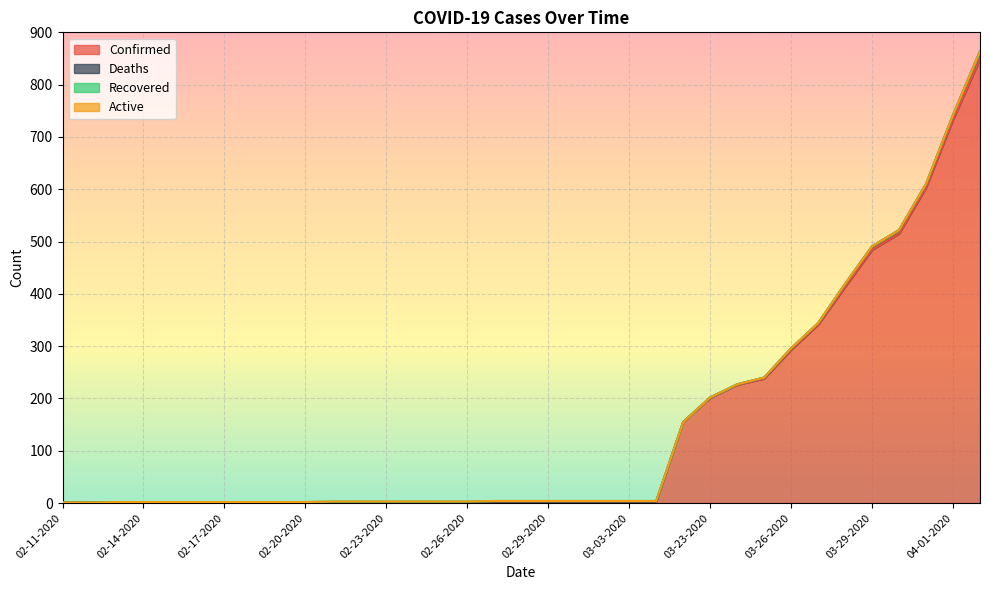

Is the value of Deaths at 02-11-2020 greater than the value of Recovered at 03-22-2020?

No